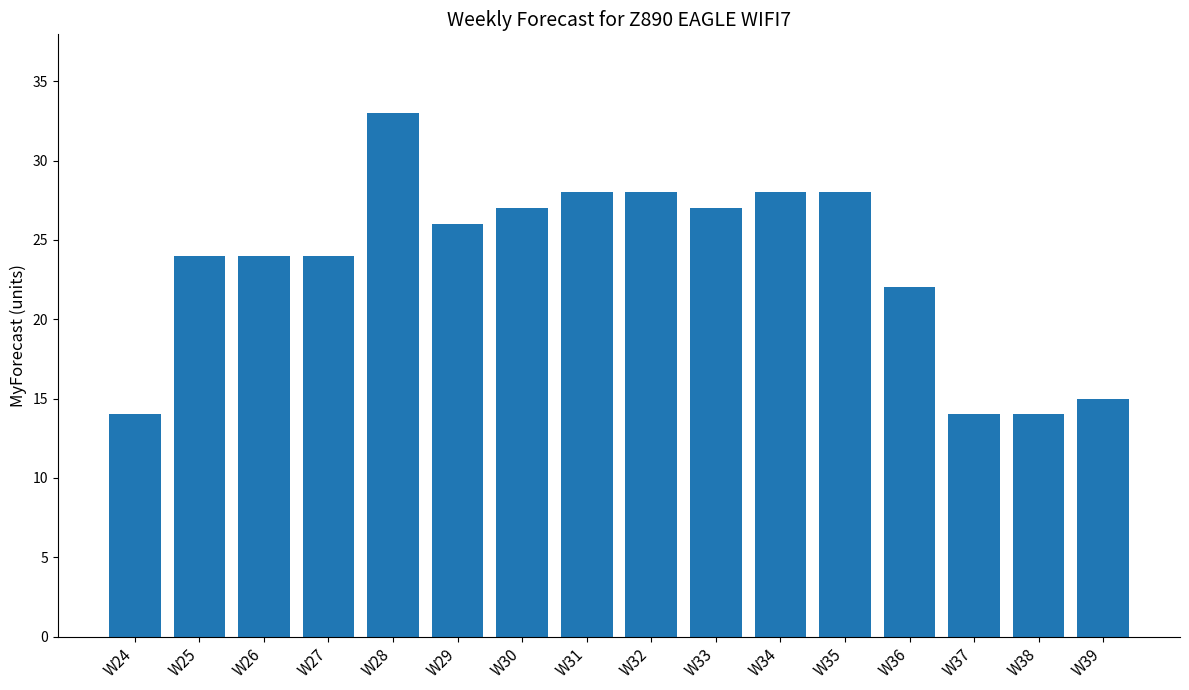

What is the maximum value shown in the chart?

33